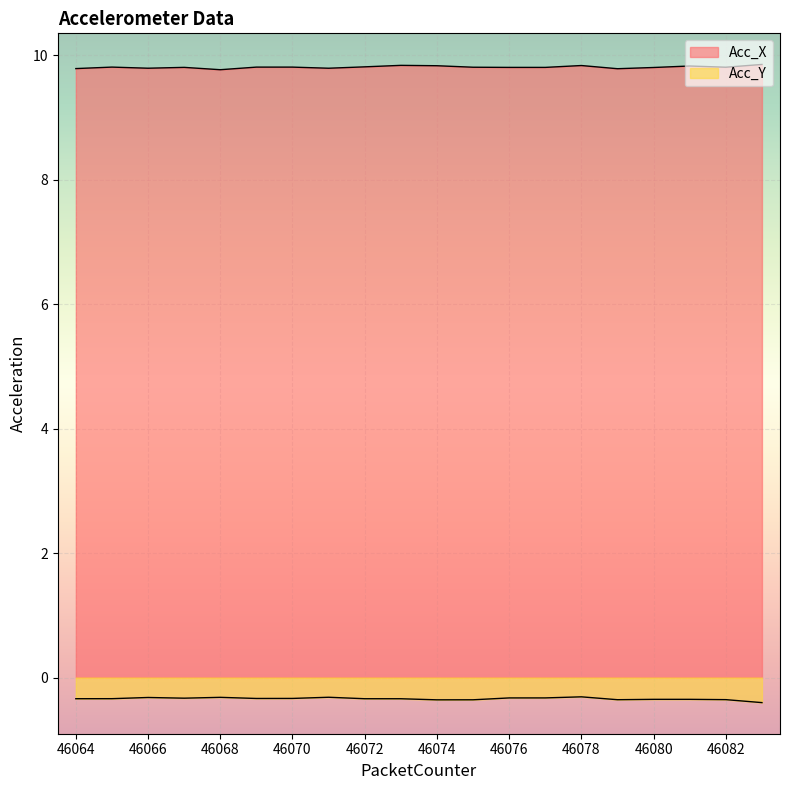

How many lines are shown in the chart?

2